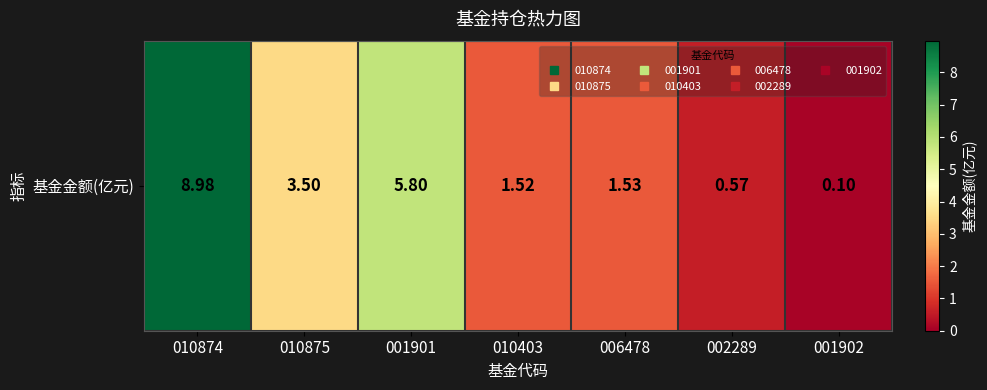

What is the maximum value shown in the chart?

9.0